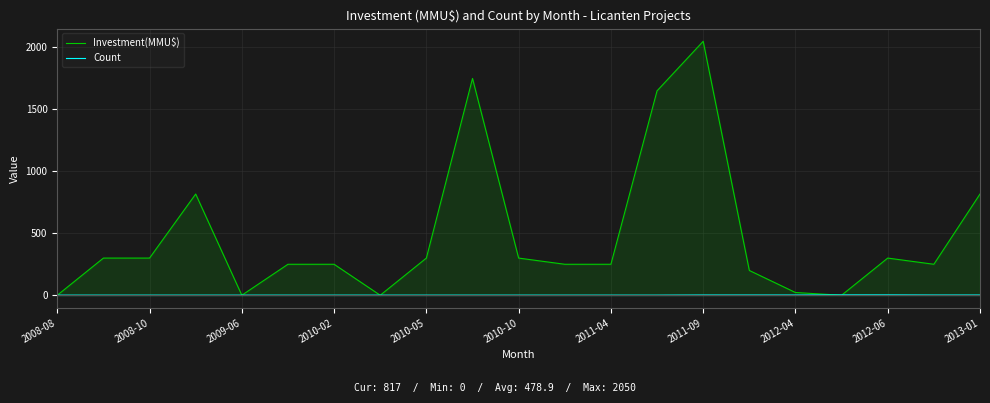

What is the approximate value of Count at 2011-09?

1